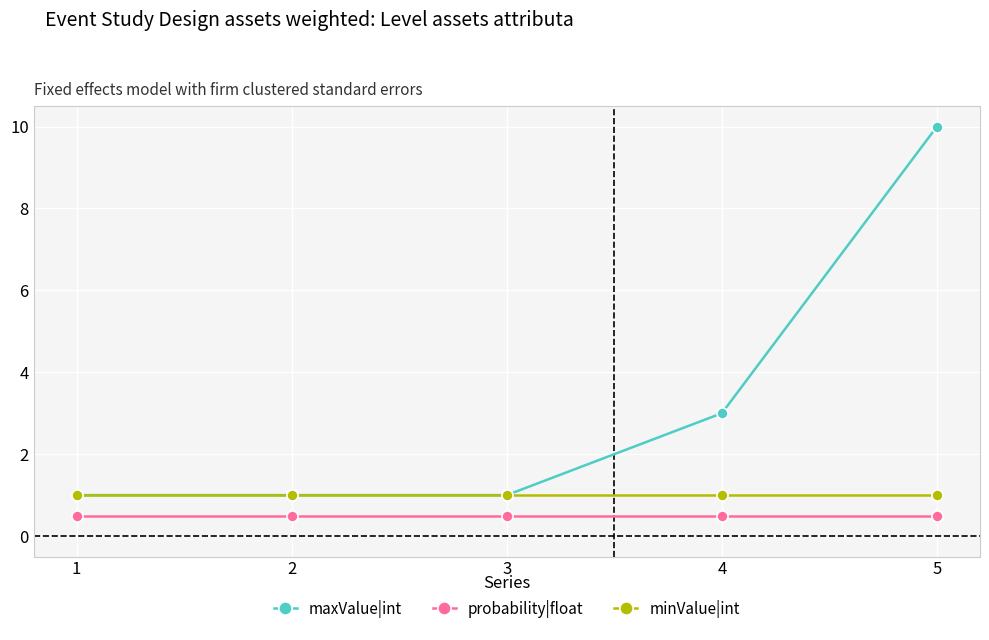

The minValue|int series shows 1.0 at 4. True or false?

True